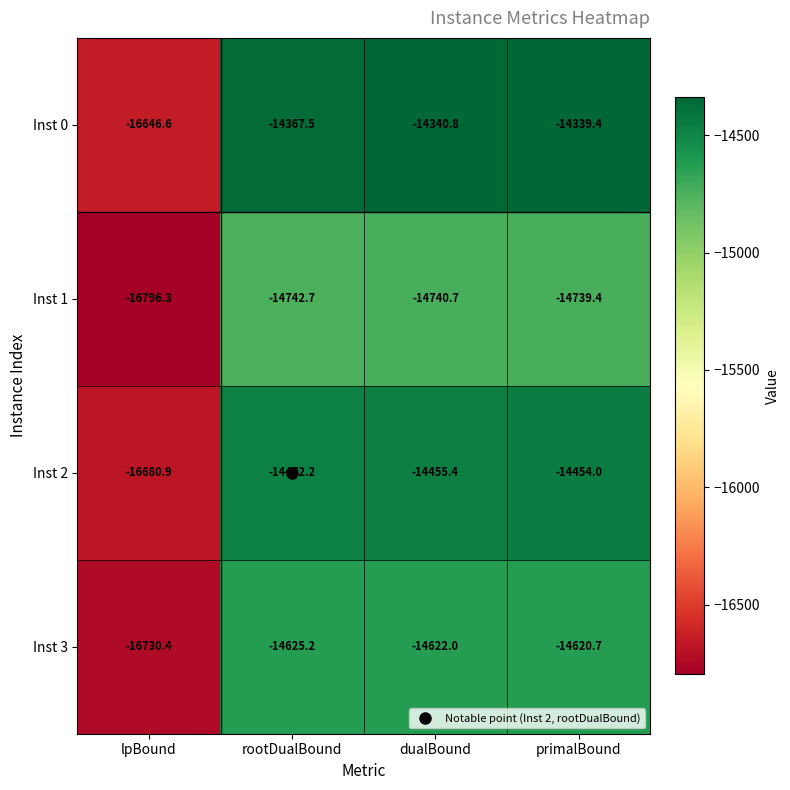

True or false: Inst 2 has a value of -25711.2 at lpBound.

False